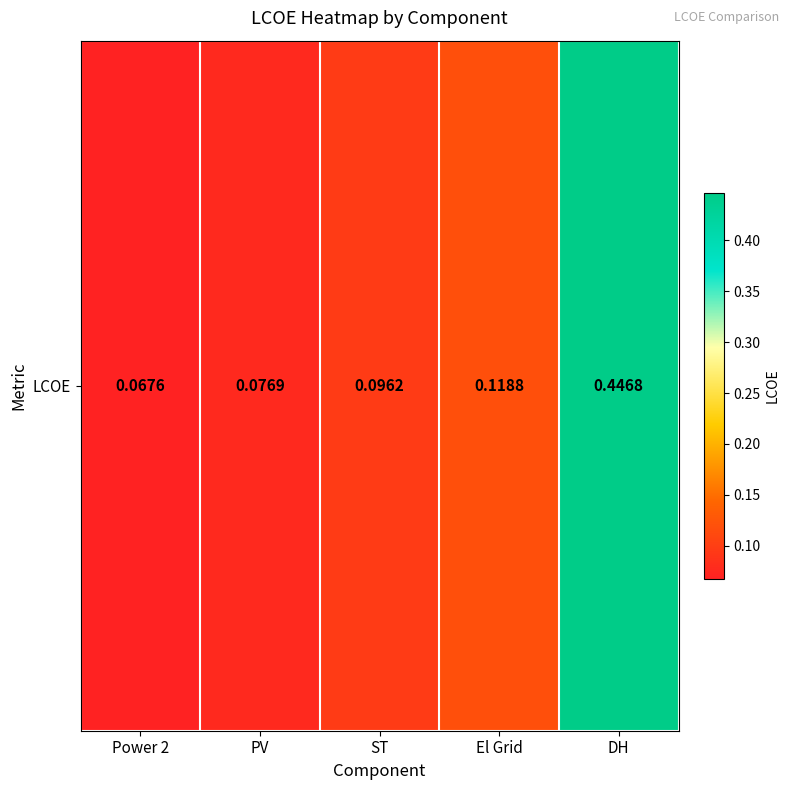

List the labels in order of value, largest first.

DH, El Grid, ST, PV, Power 2